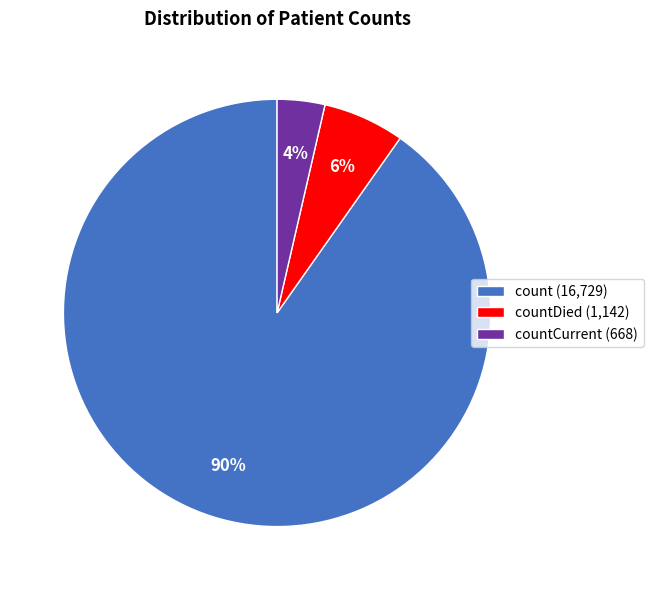

How many slices are in this pie chart?

3